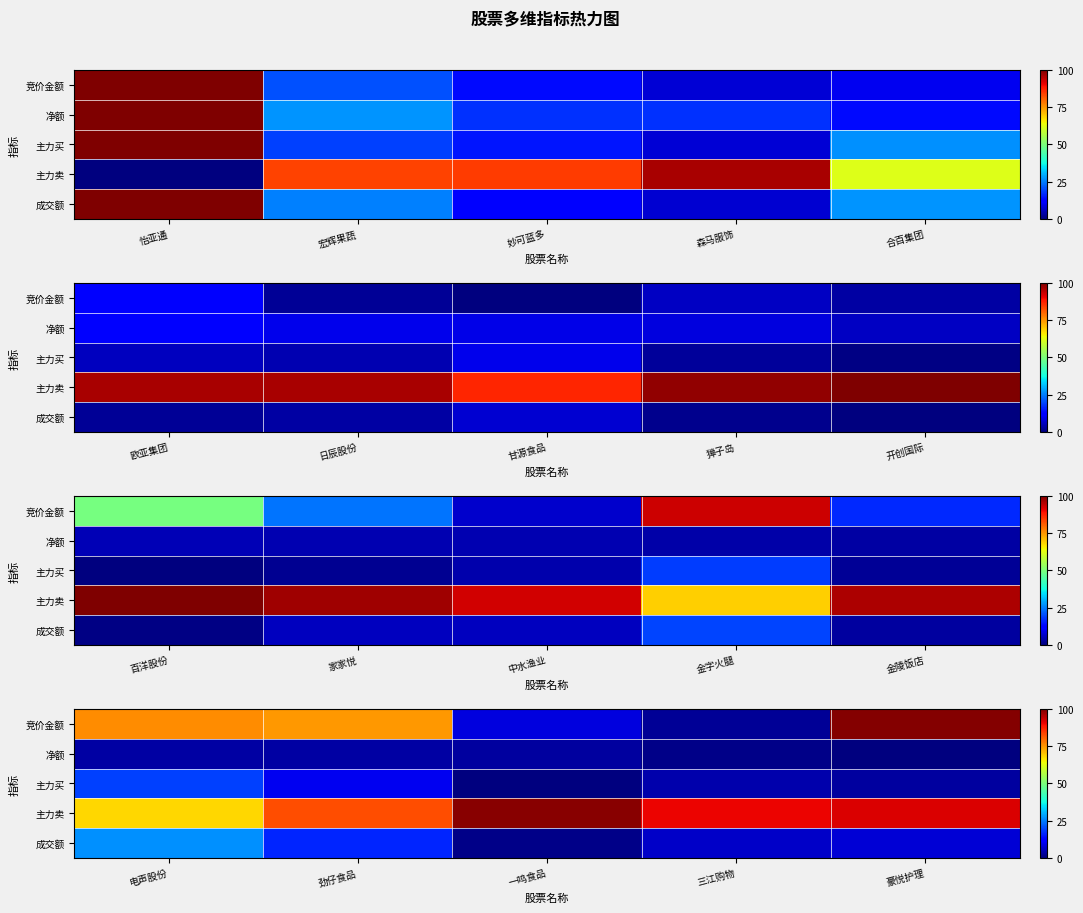

Rank the series by their maximum value, from highest to lowest.

竞价金额, 主力卖, 成交额, 主力买, 净额